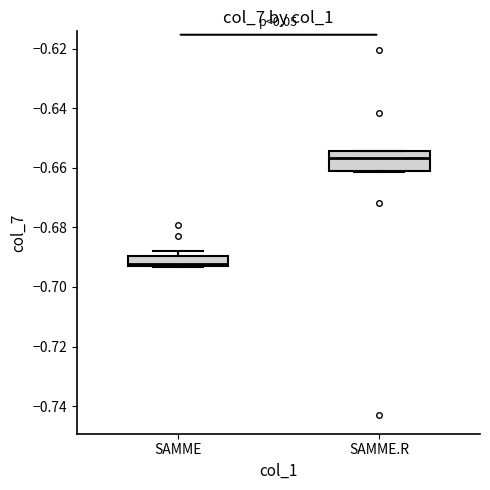

Reading left to right, read every box against the y-axis: the position of its median line, the range the box covers, and the ends of its whiskers. The values are not printed on the chart, so give them approximately, as read against the axis.

SAMME: median -0.692 (just above the box's lower edge), box -0.692 to -0.690, whiskers -0.694 to -0.688
SAMME.R: median -0.656, box -0.662 to -0.654, whiskers -0.662 to -0.654